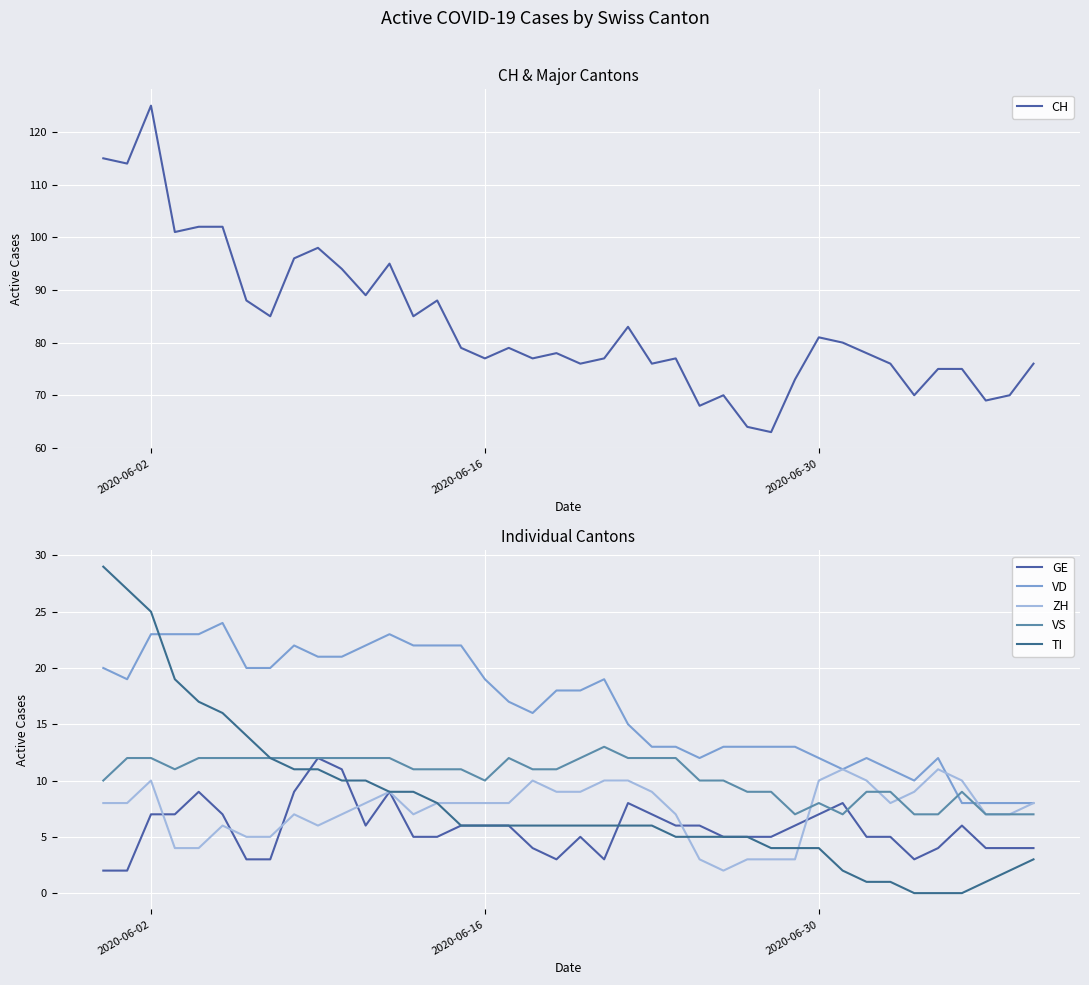

What is the difference between the maximum and minimum values in the CH series?

62